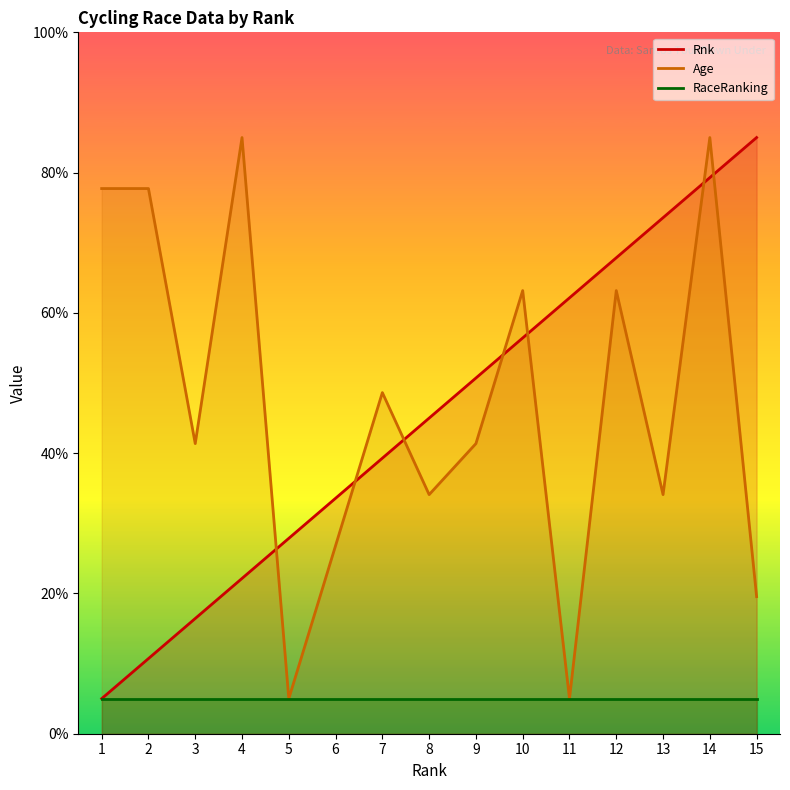

Which category has the lowest value across all series?

1